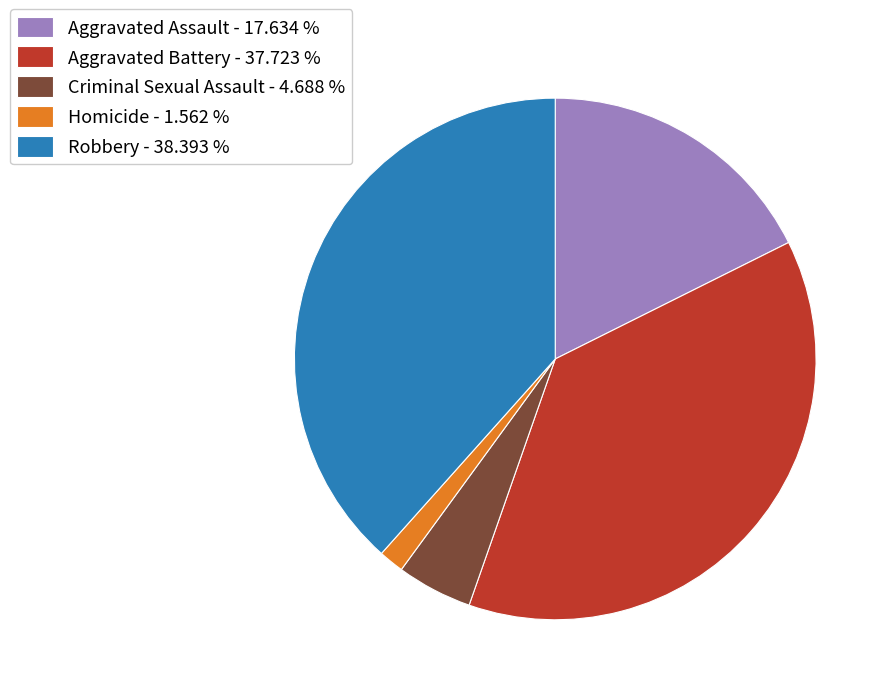

Combined, do Robbery - 38.393 % and Criminal Sexual Assault - 4.688 % account for over 50%?

No